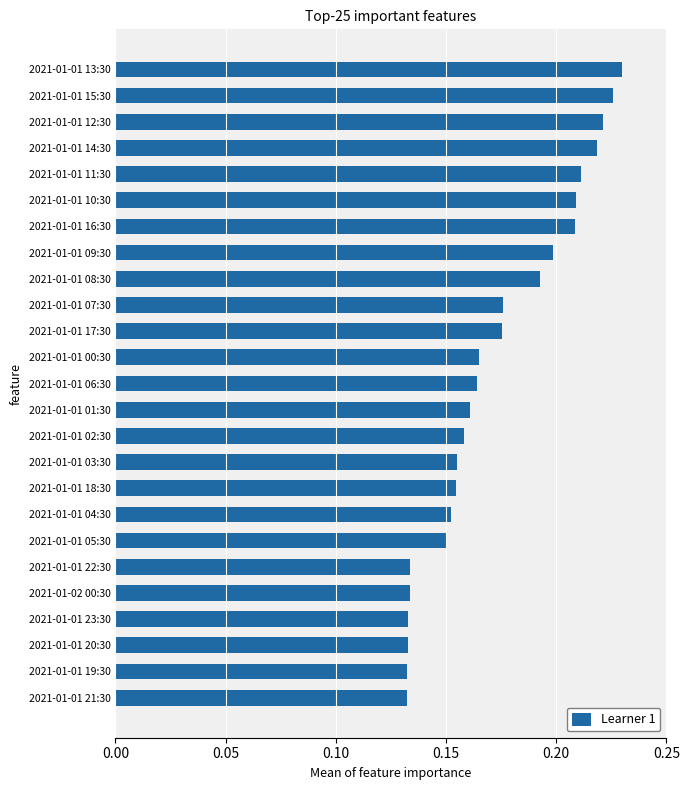

True or false: the data shows 0.1 at 2021-01-01 13:30.

False